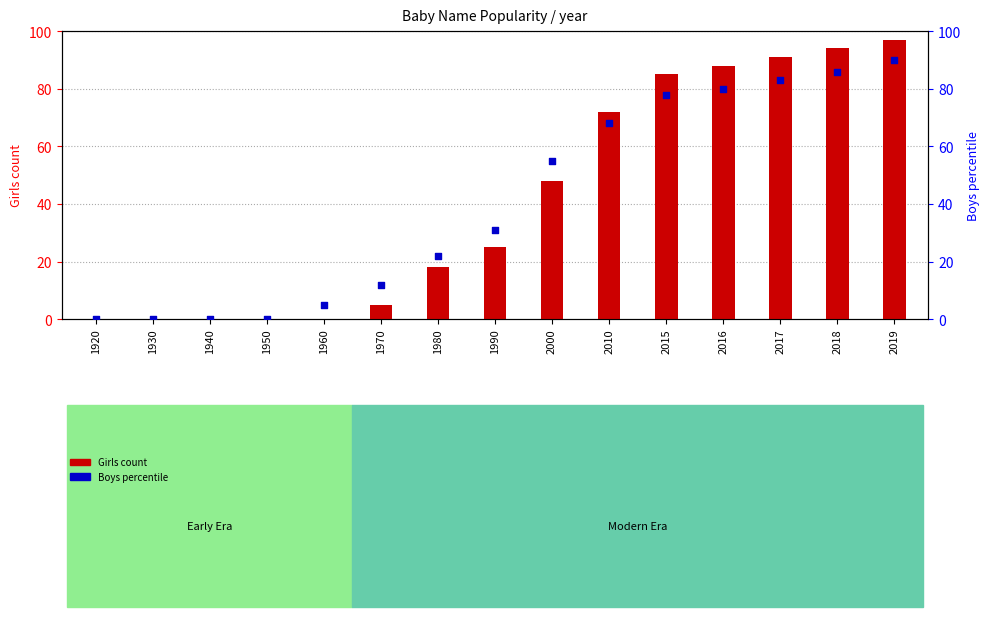

Which series reaches the minimum Y coordinate?

Girls count